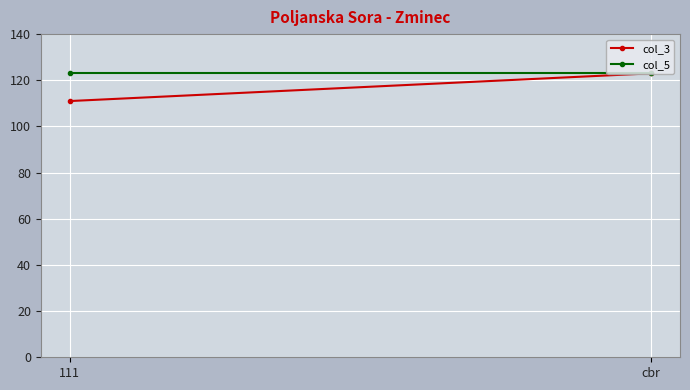

What is the maximum value for col_3?

123